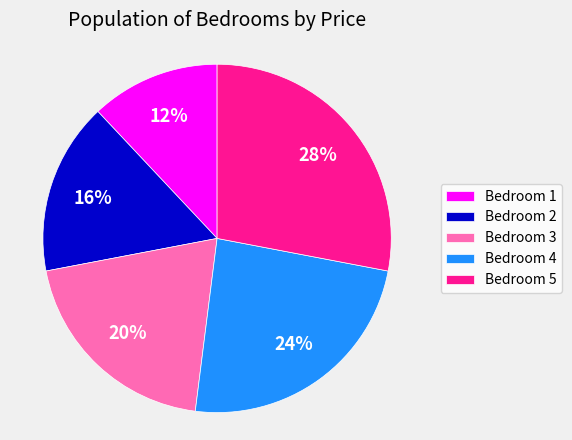

To the nearest percent, what percentage of the pie is Bedroom 5?

28%